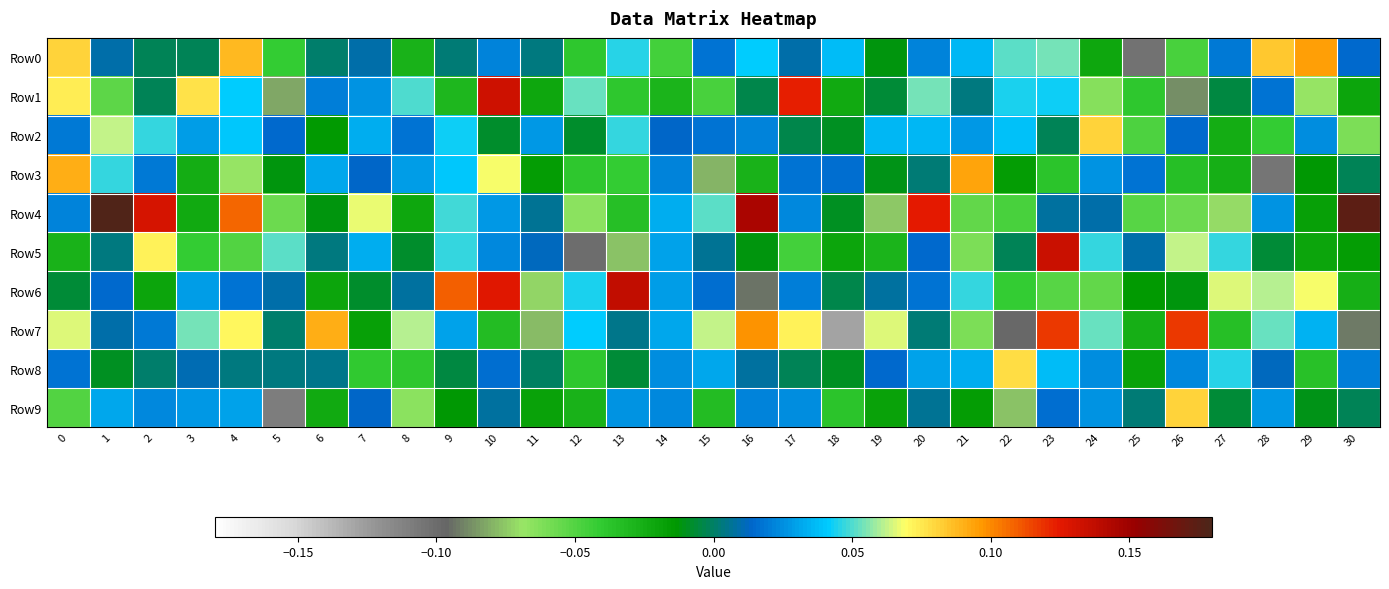

What is the spread (max minus min) of values at 5?

0.2